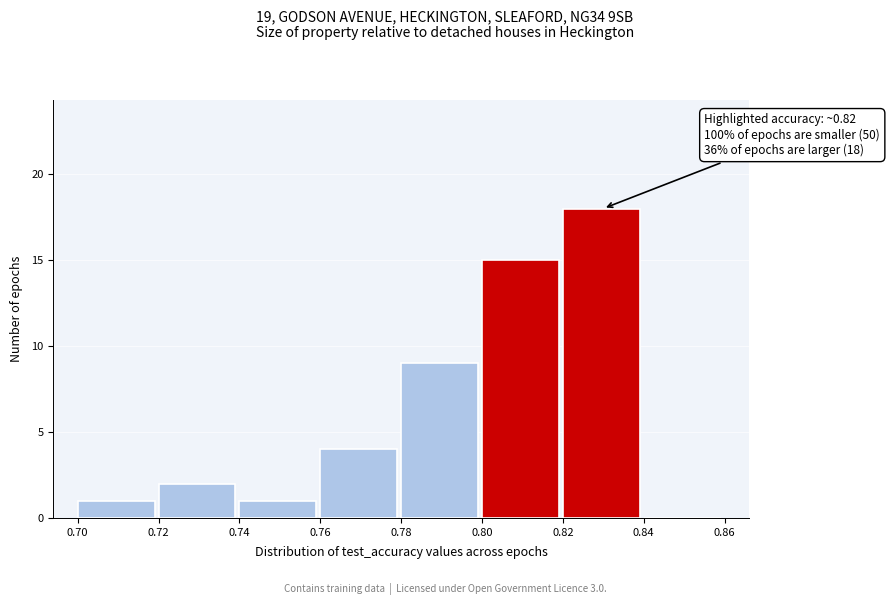

Which range on the x-axis has the tallest bar?

0.82 to 0.84